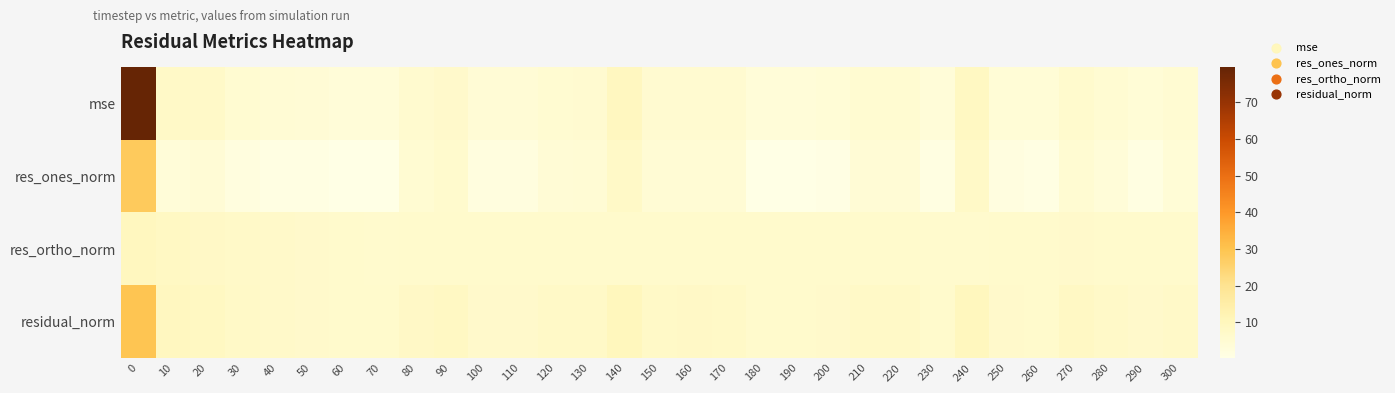

Which has a higher value, 190 or 230?

190